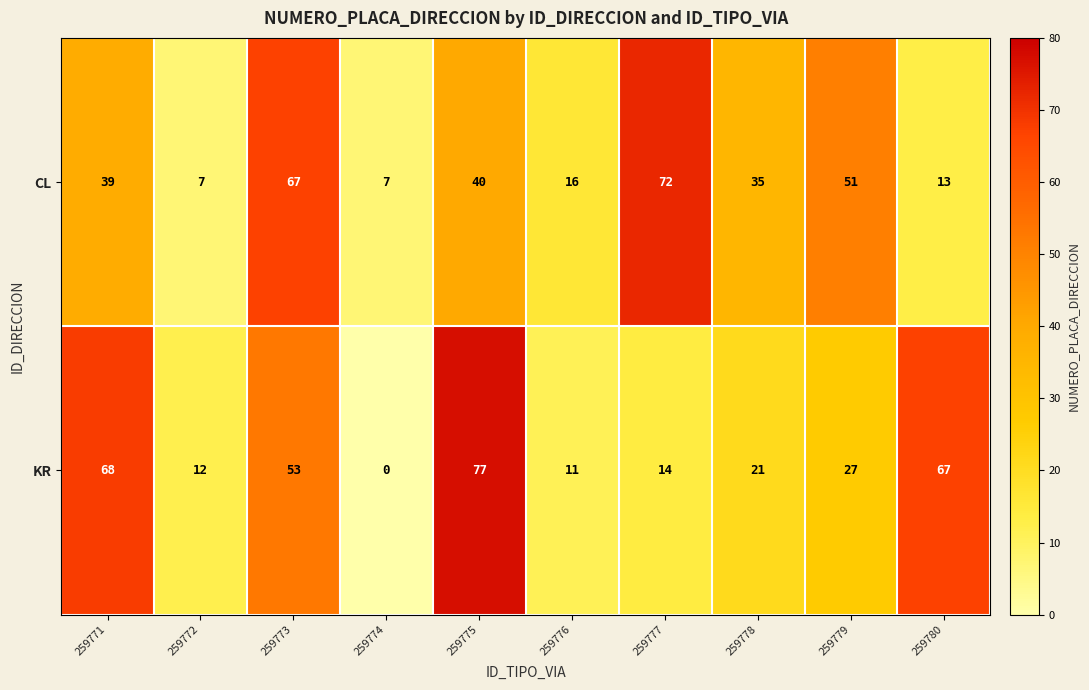

List the labels in order of KR value, smallest first.

259774, 259776, 259772, 259777, 259778, 259779, 259773, 259780, 259771, 259775